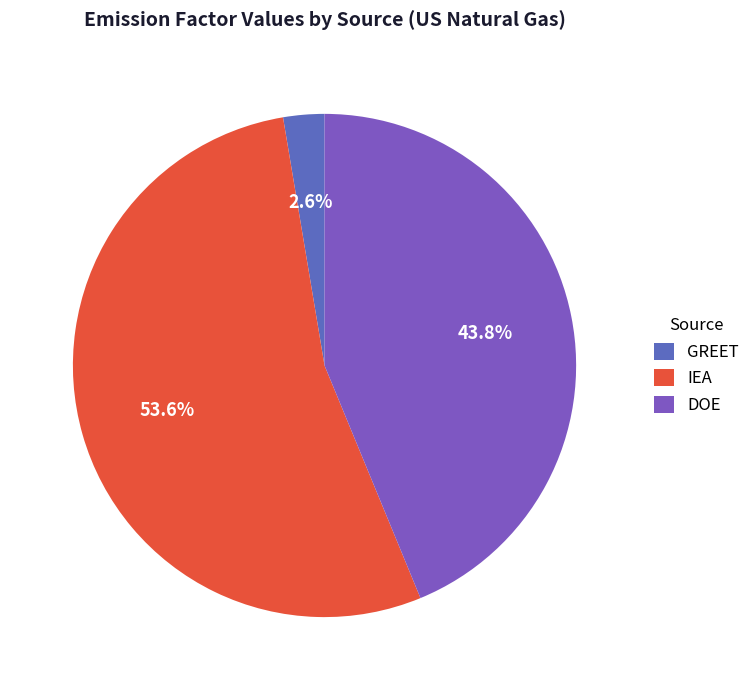

How many segments does this pie chart have?

3